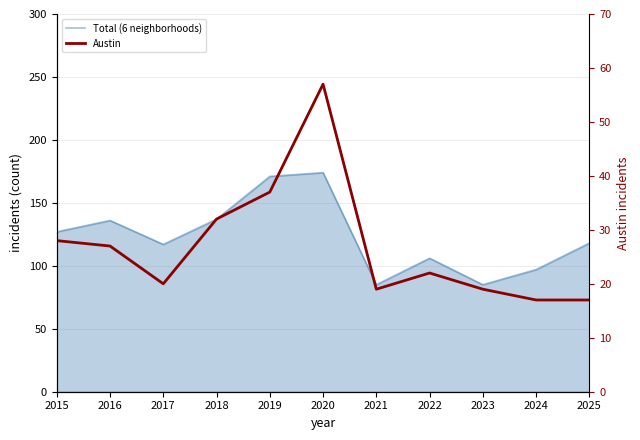

The Total (6 neighborhoods) series shows 140 at 2022. True or false?

False